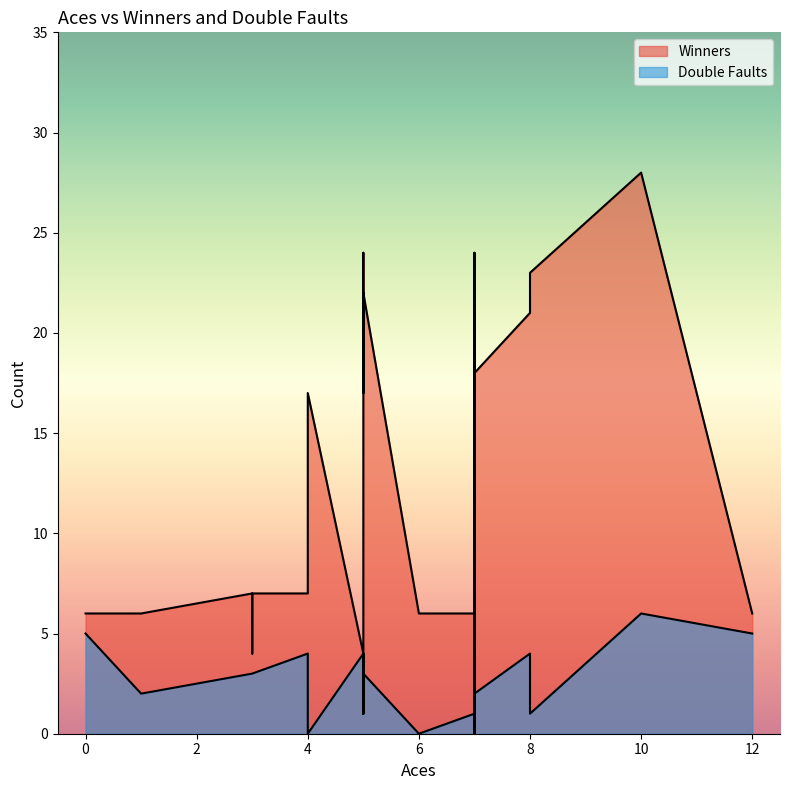

What is the spread (max minus min) of values at 8?

22